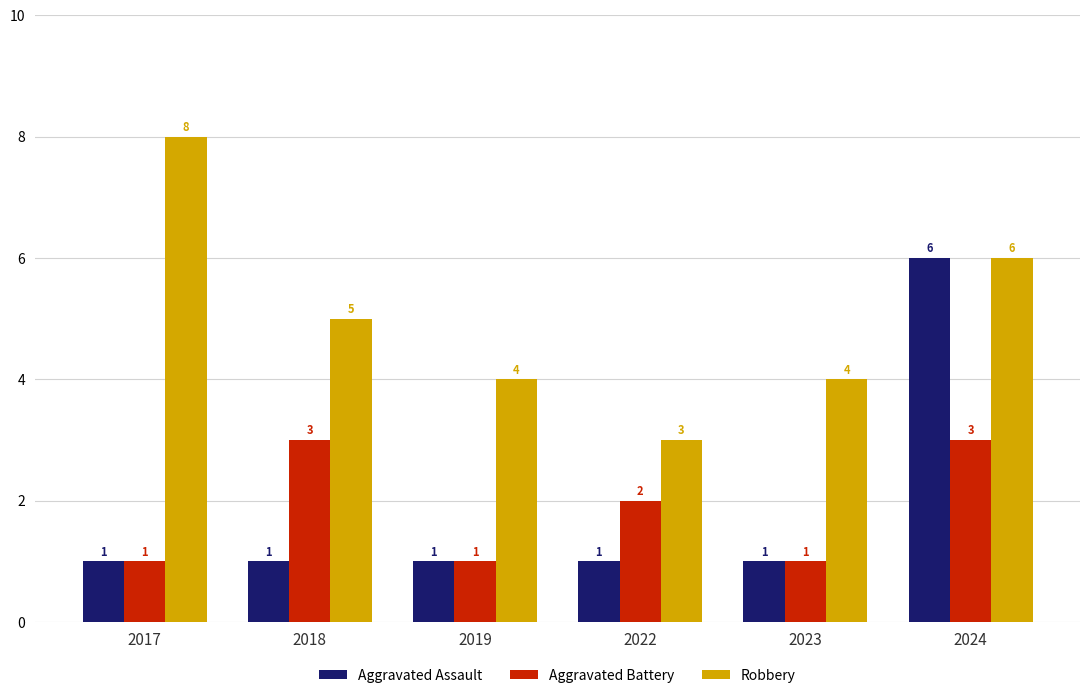

Which series has the largest total across all categories?

Robbery